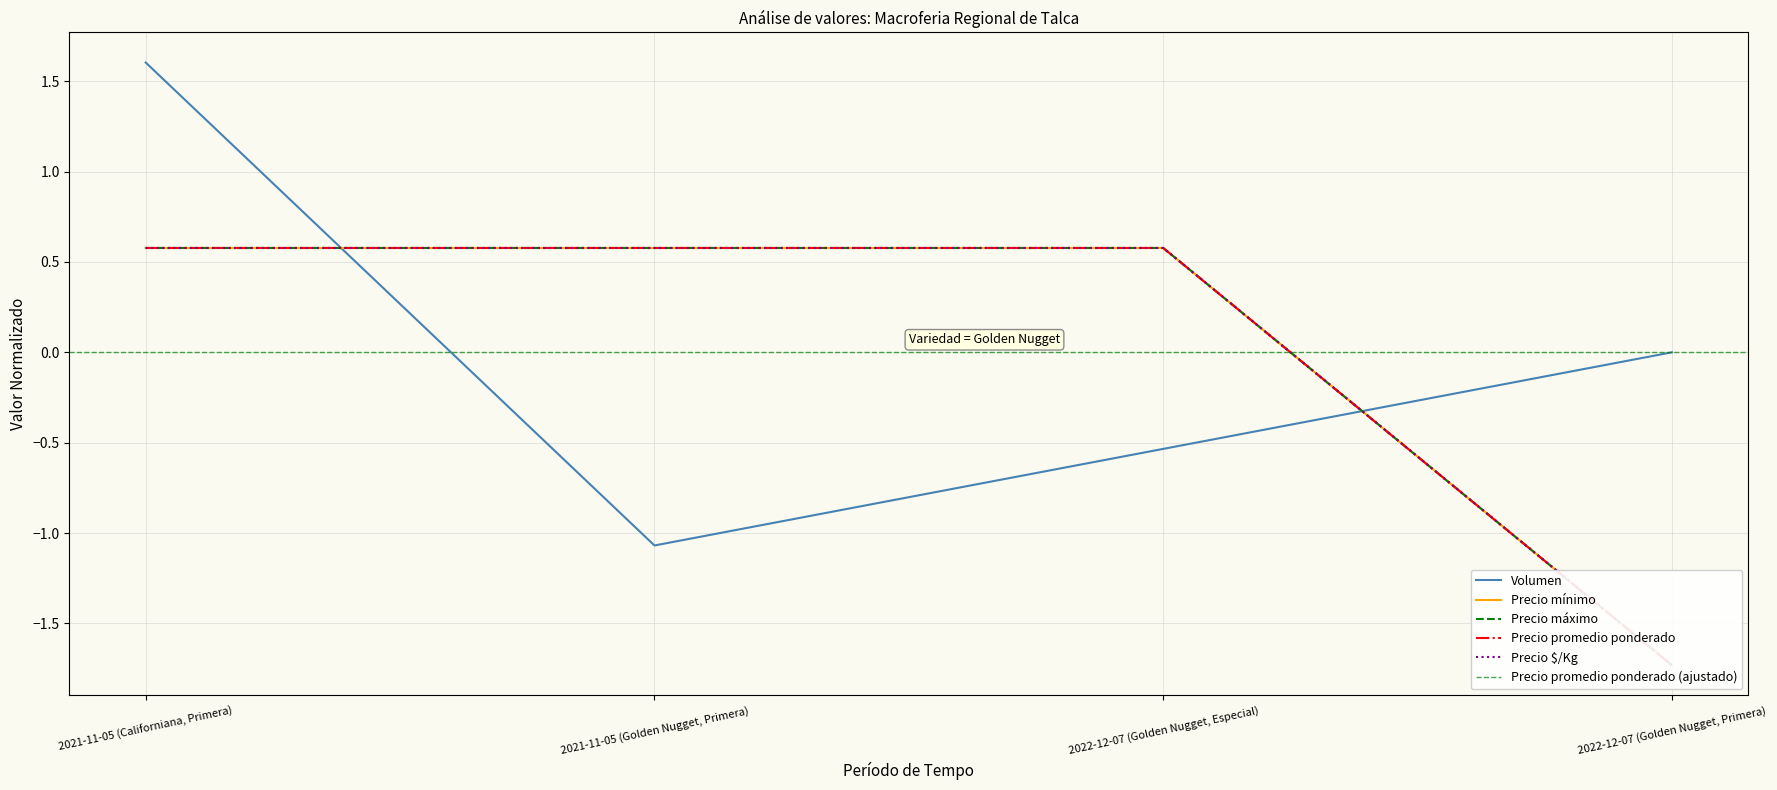

What is the label of the 4th point from the right?

2021-11-05 (Californiana, Primera)